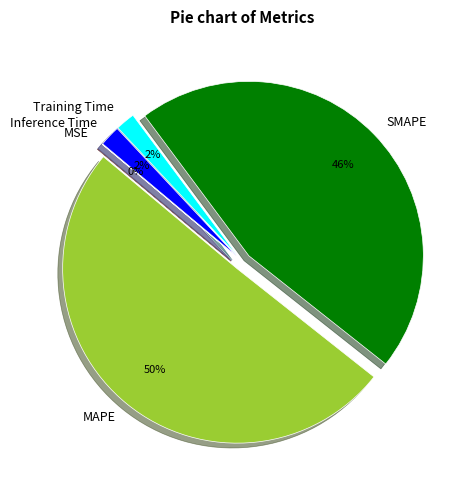

To the nearest percent, what is the combined percentage of SMAPE and Inference Time?

48%